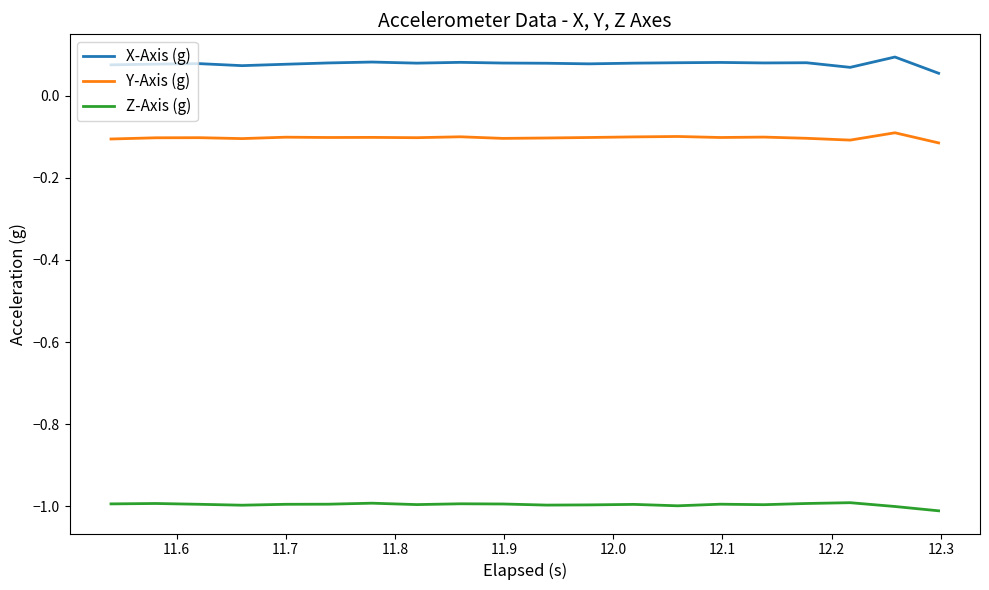

True or false: Y-Axis (g) has more than 2 interior local peaks.

True